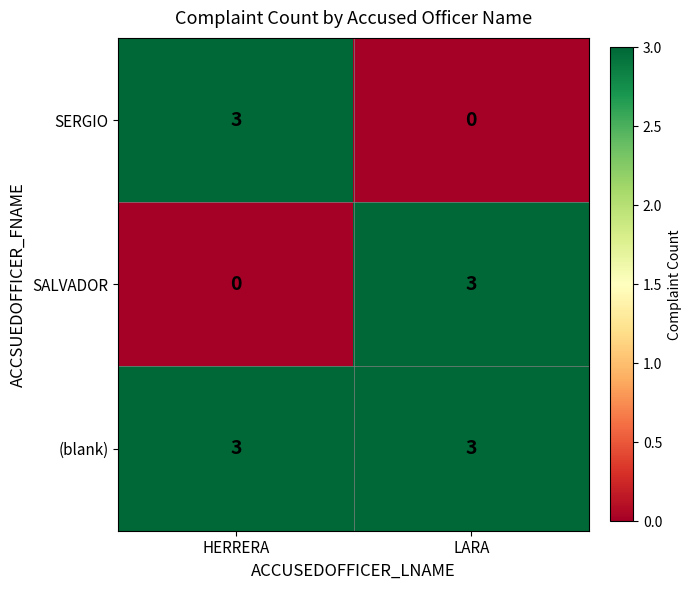

What is the maximum value shown in the chart?

3